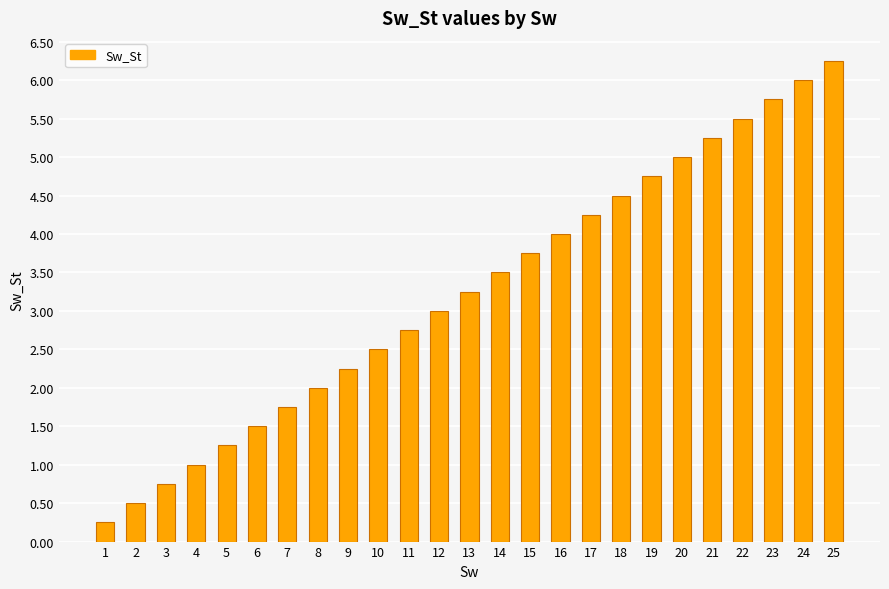

What is the ratio of the value at 14 to the value at 18?

0.8